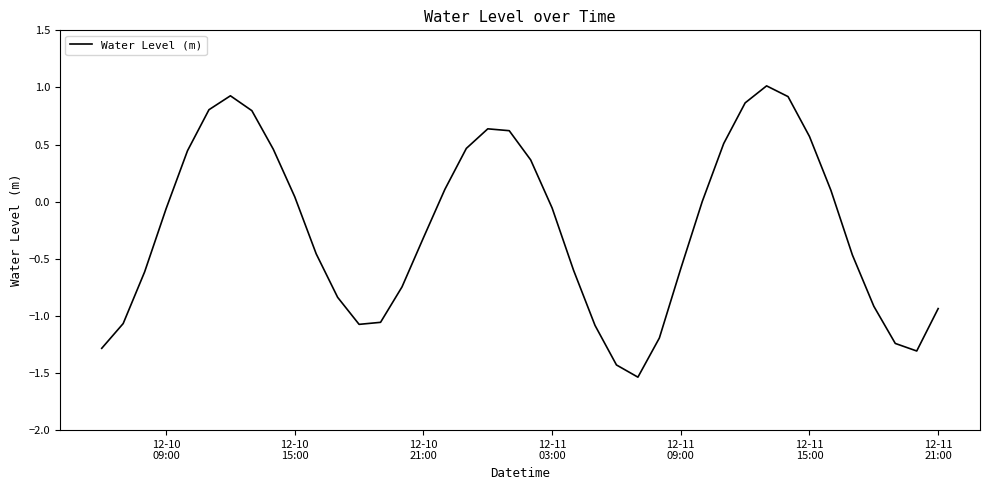

What is the sum of all values?

-9.2